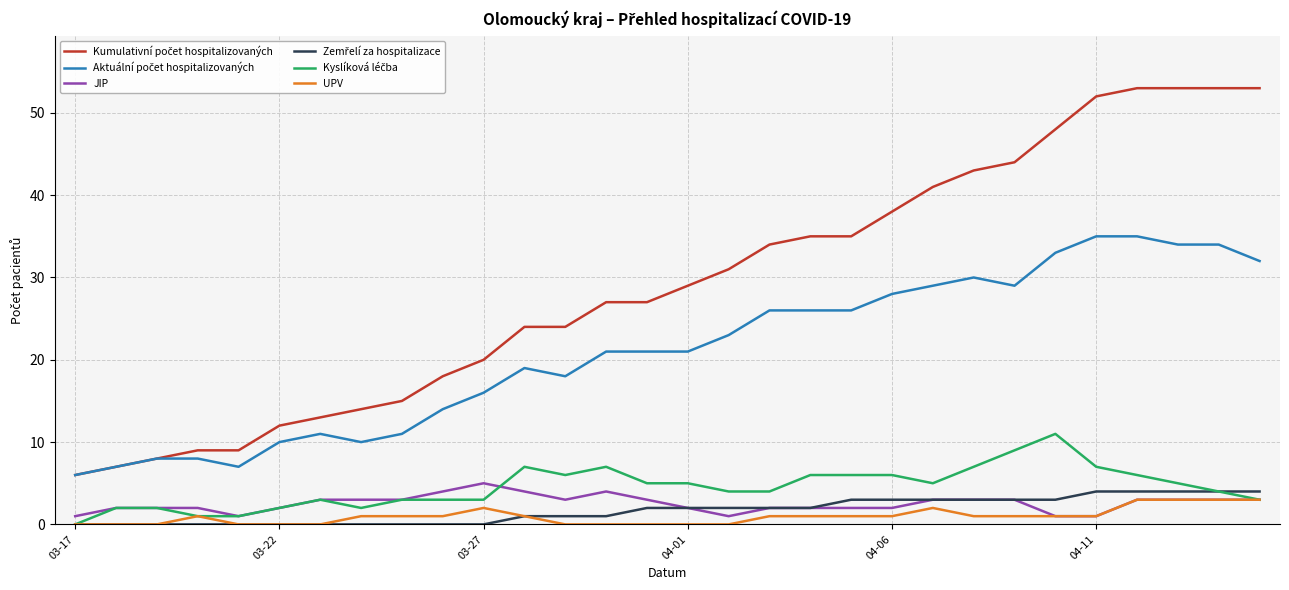

What is the maximum value shown in the chart?

53